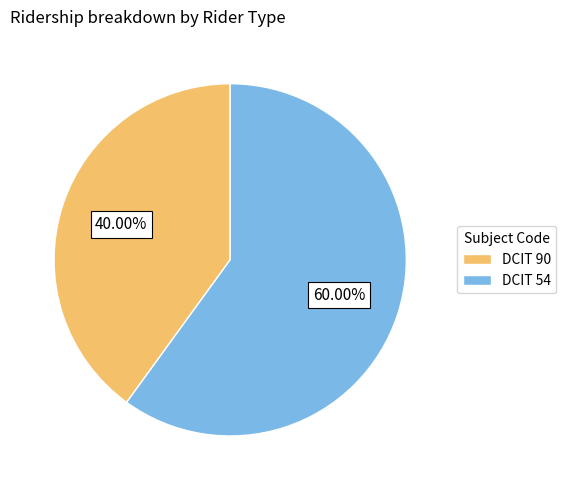

Rank the categories by value from highest to lowest.

DCIT 54, DCIT 90